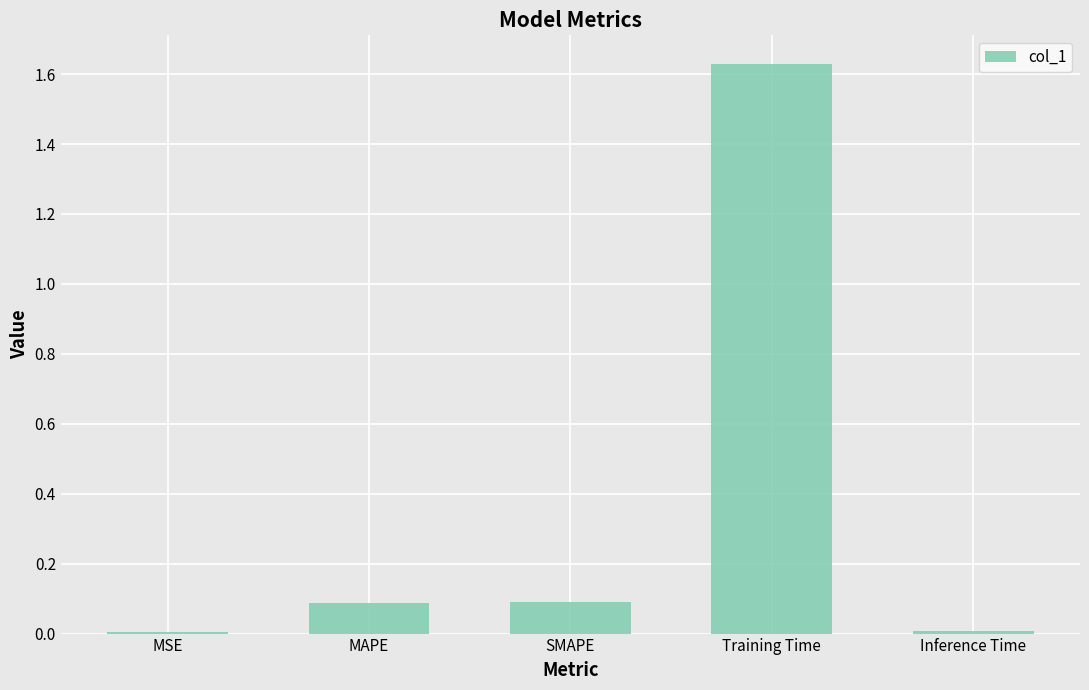

Between MAPE and Training Time, which is larger?

Training Time